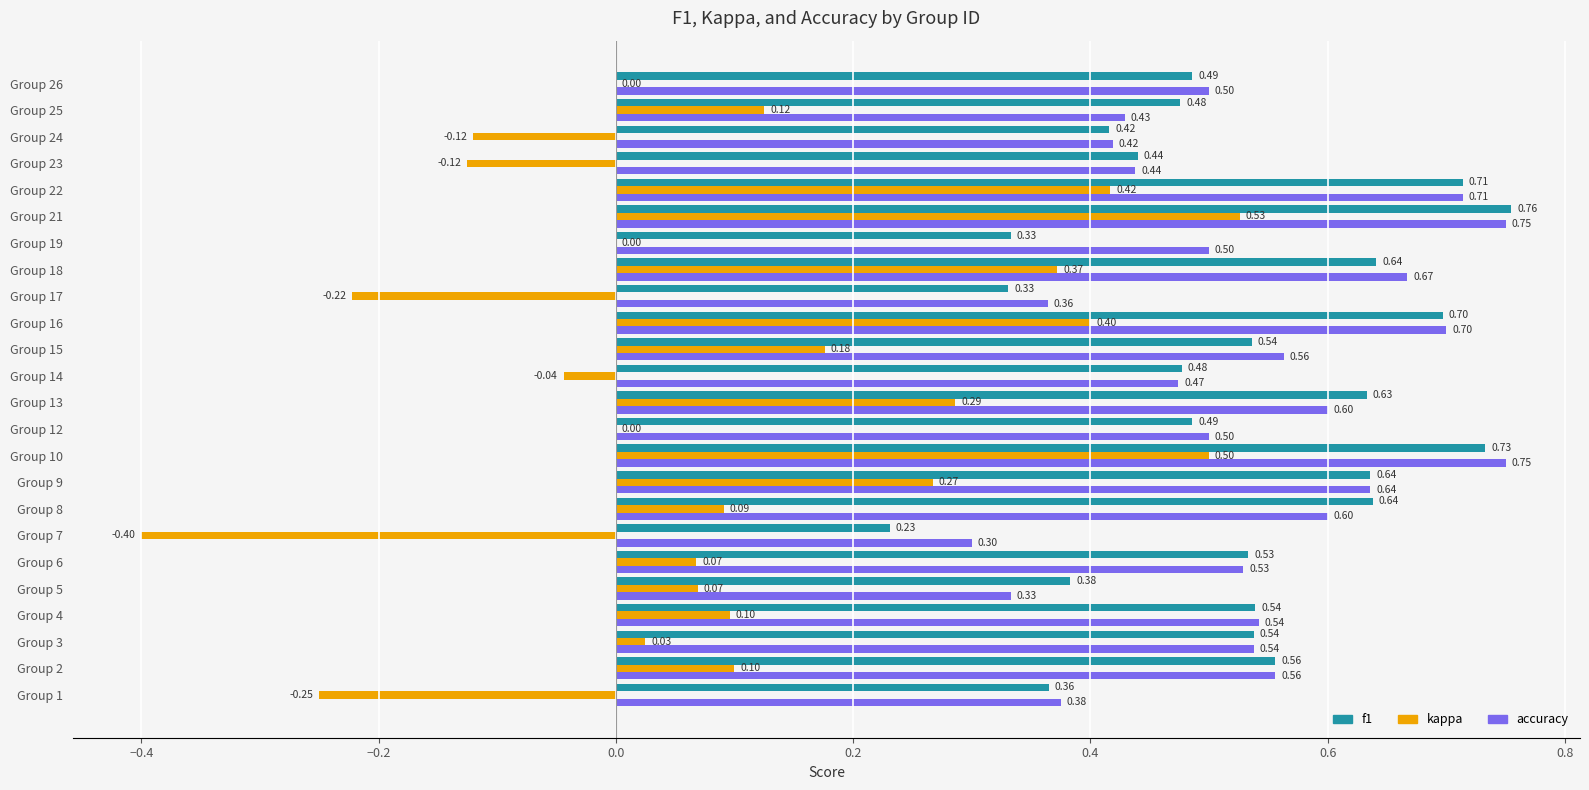

What is the sum of all f1 values?

12.6